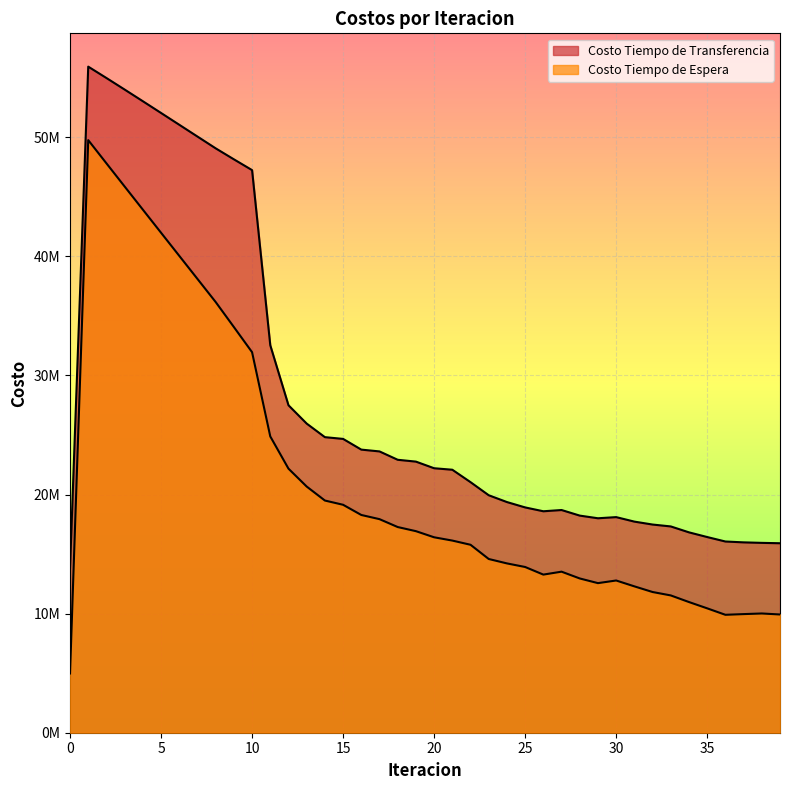

Does the chart display data point markers on the line(s)?

No